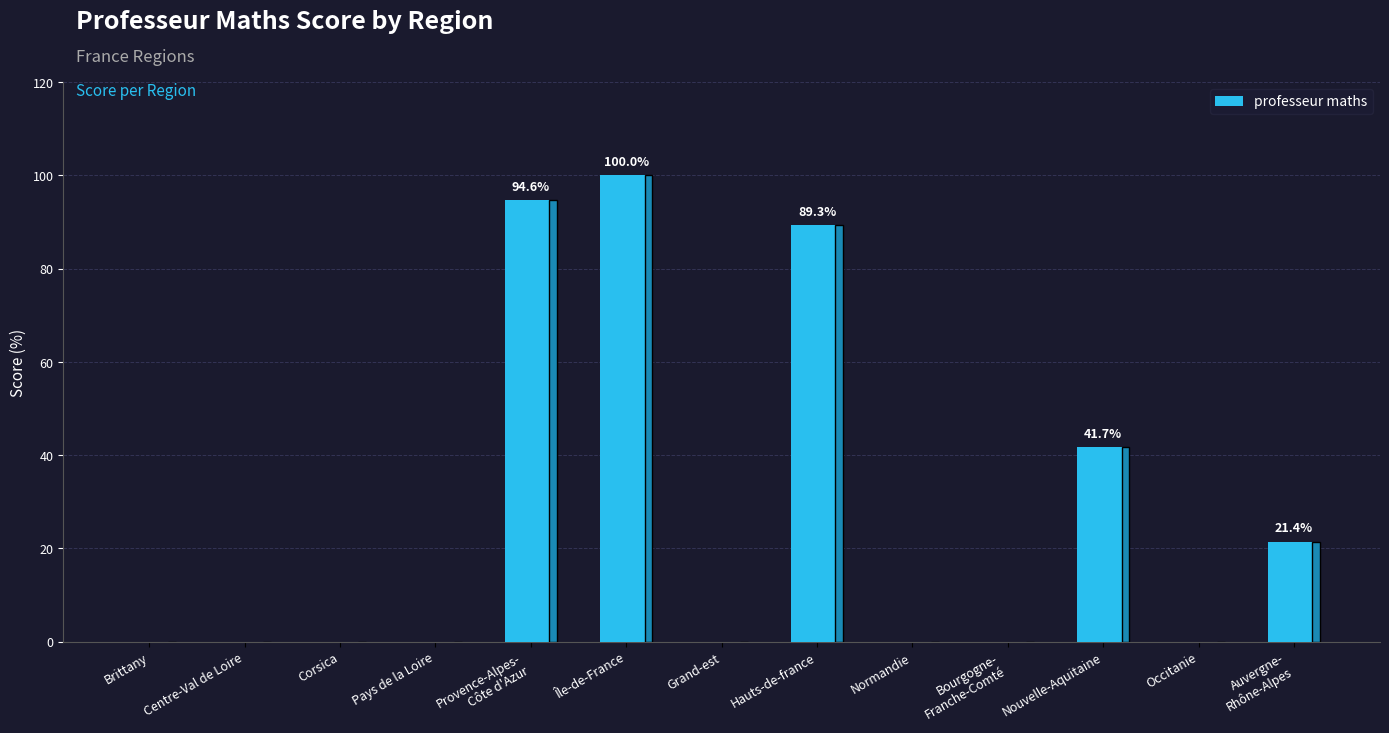

What is the sum of all values?

347.0